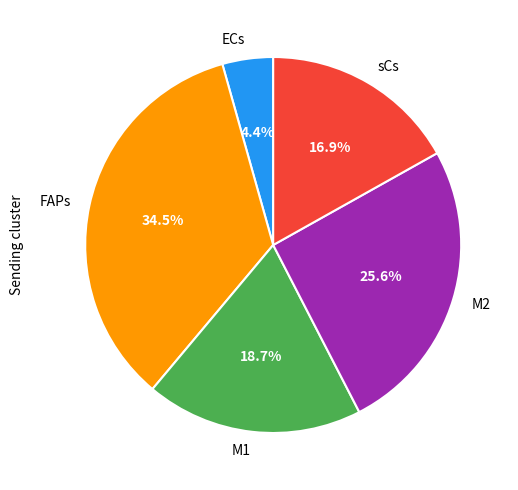

What percentage is the ECs slice, to the nearest percent?

4%